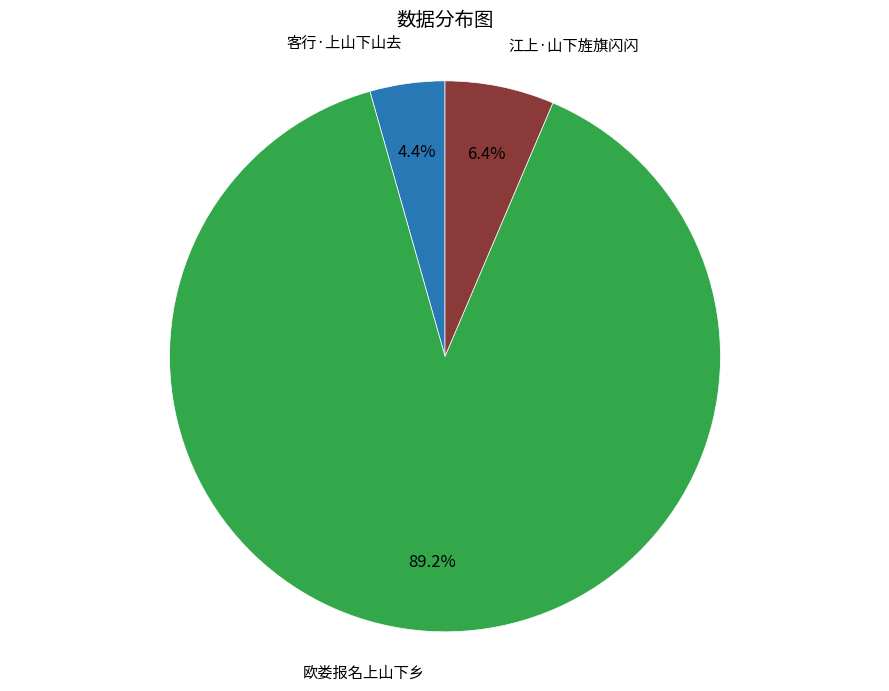

Does any single category account for the majority?

Yes